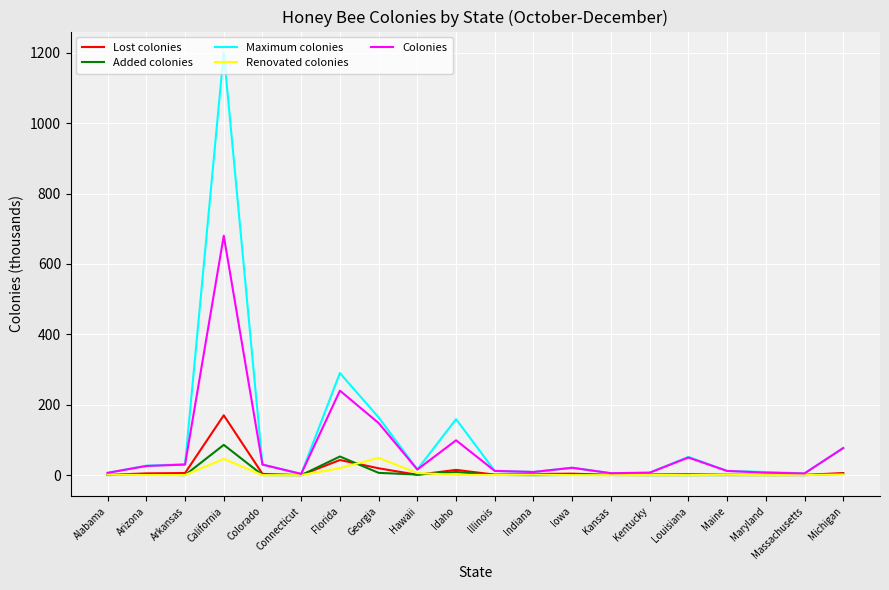

Is the value of Added colonies at Florida greater than the value of Maximum colonies at California?

No